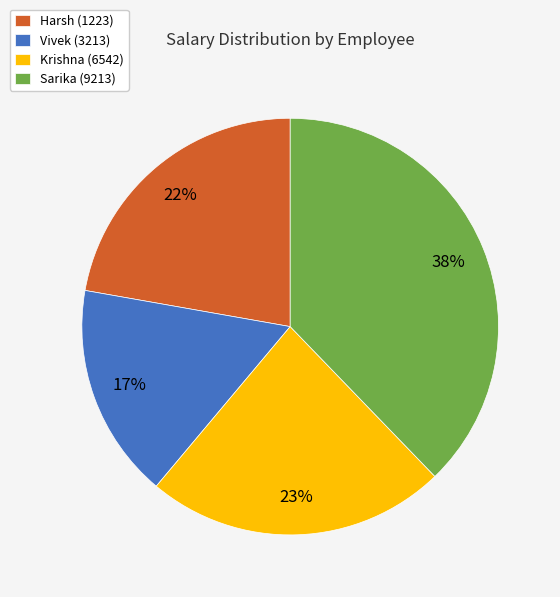

Count the number of slices in the pie.

4